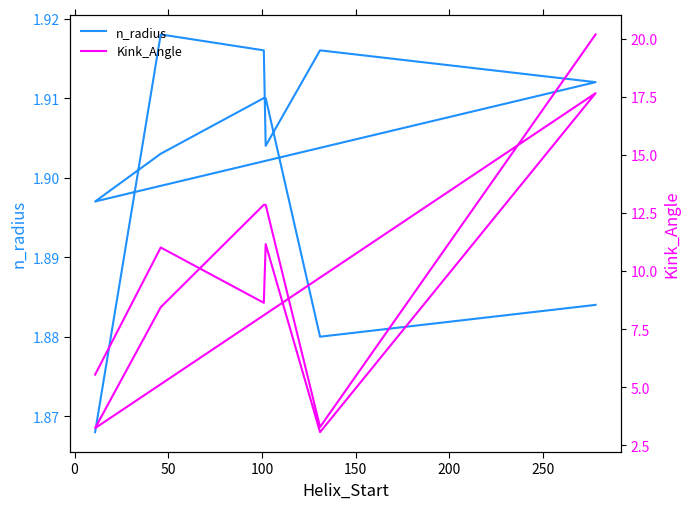

How many distinct data groups are displayed?

2